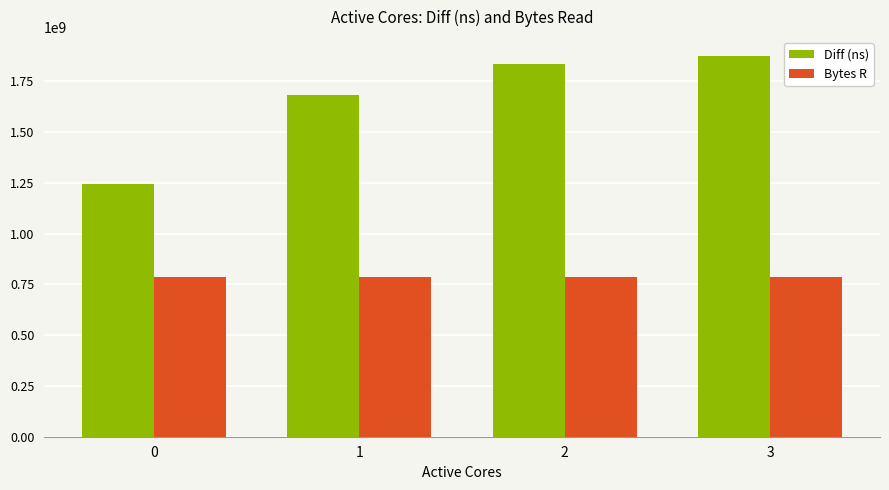

What is the difference between the Diff (ns) values at 3 and 1?

190583652